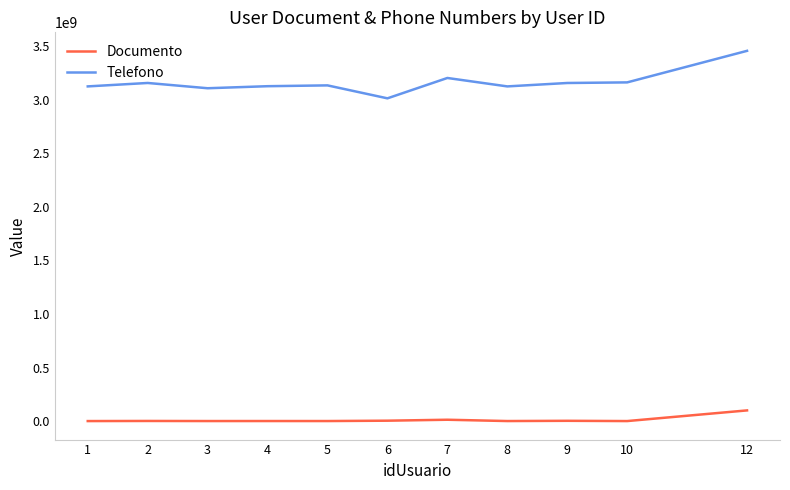

Is it true that Telefono equals 4705659724 at 7?

False